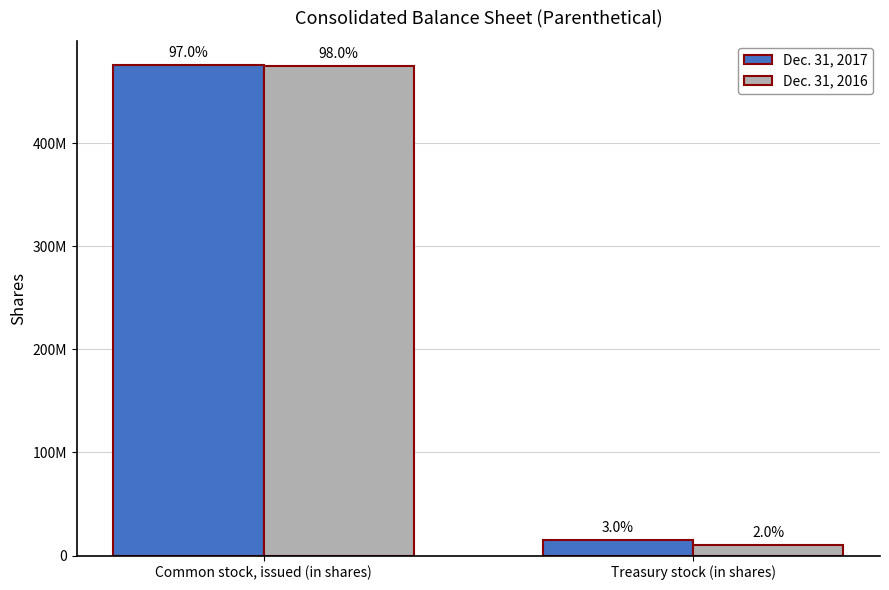

What is the difference between the Dec. 31, 2016 values at Common stock, issued (in shares) and Treasury stock (in shares)?

465150012